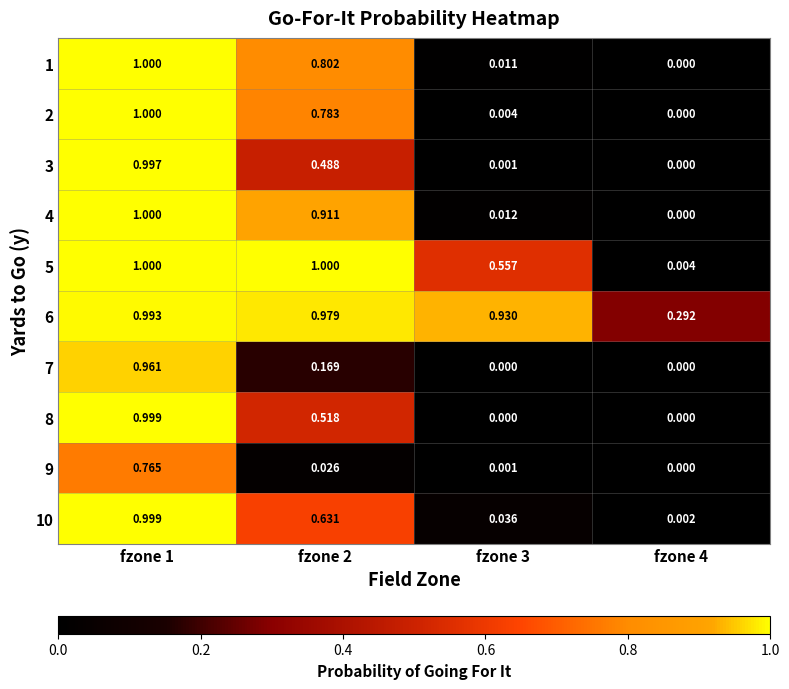

How many categories are shown in the chart?

4